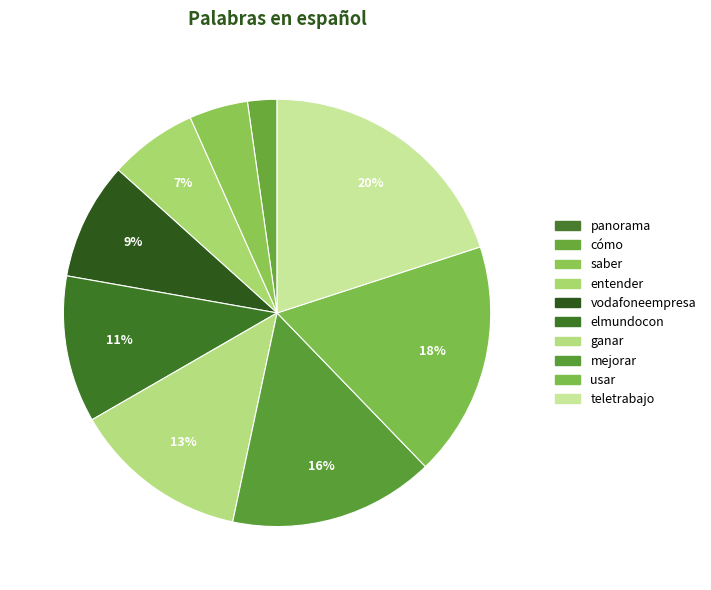

What portion of the pie excludes elmundocon?

88.9%